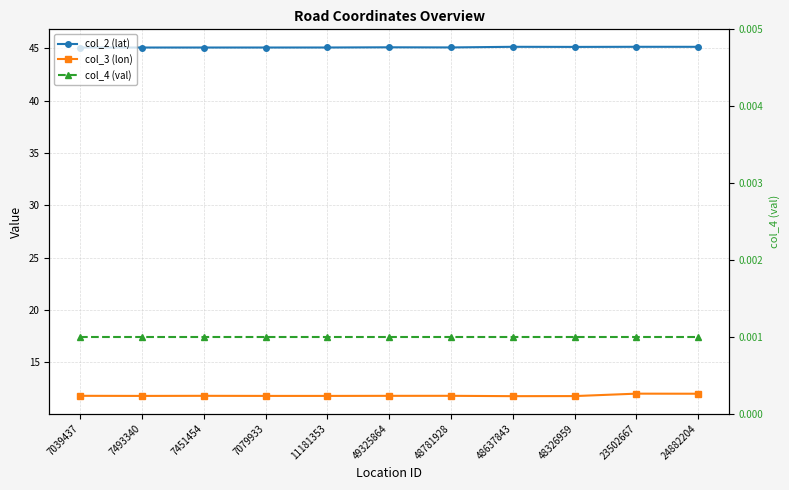

Reading left to right, extract all data points from this chart.

col_2 (lat): 45.1	45.1	45.1	45.1	45.1	45.1	45.1	45.1	45.1	45.1	45.1
col_3 (lon): 11.8	11.8	11.8	11.8	11.8	11.8	11.8	11.7	11.8	12.0	12.0
col_4 (val): 0.0	0.0	0.0	0.0	0.0	0.0	0.0	0.0	0.0	0.0	0.0